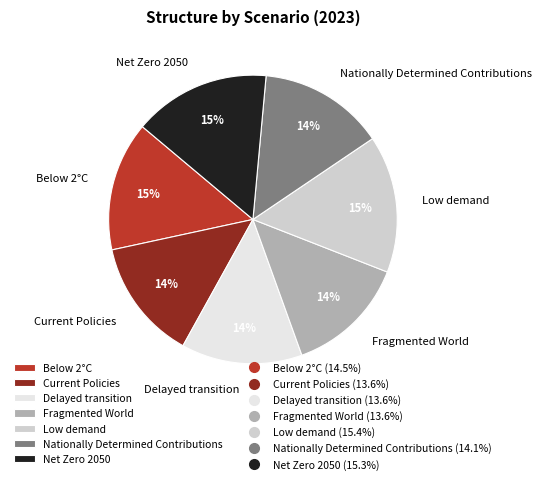

Do Fragmented World and Below 2°C together represent more than half of the pie?

No